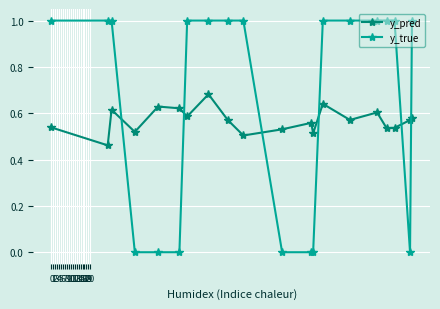

List the series in order of their overall mean, lowest first.

y_pred, y_true